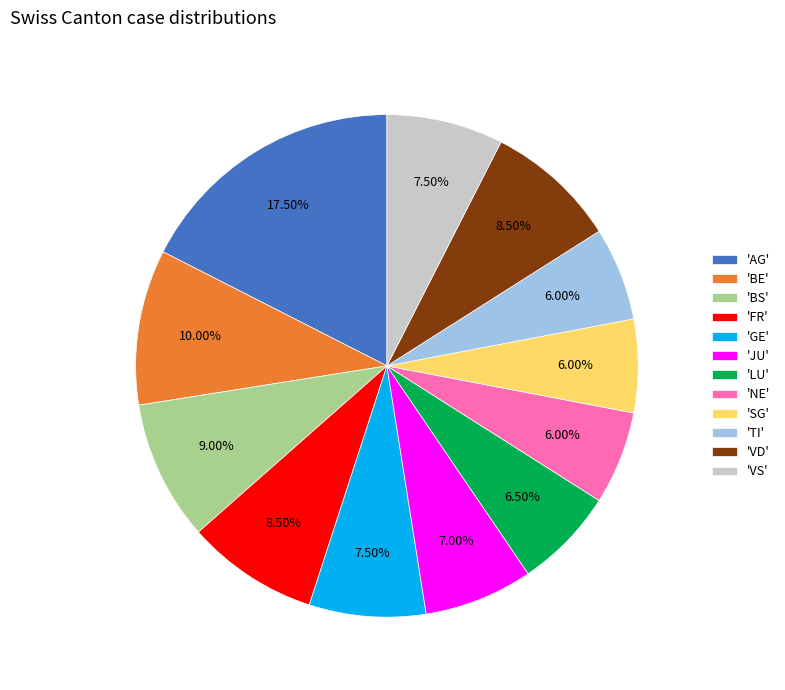

Is the sum of 'VS' and 'JU' greater than half?

No